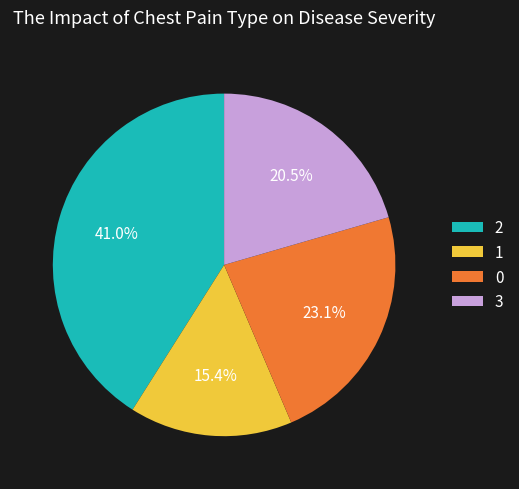

To the nearest percent, what portion does 1 represent?

15%